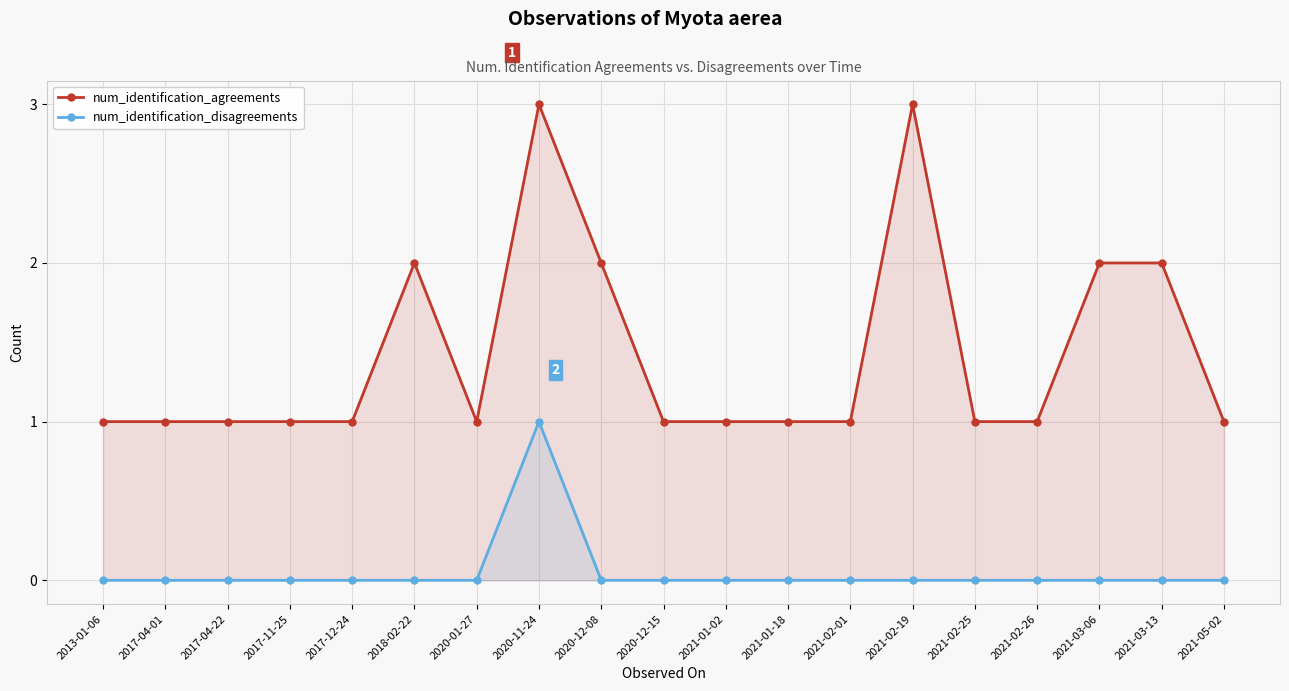

Which series has the largest range (max minus min)?

num_identification_agreements